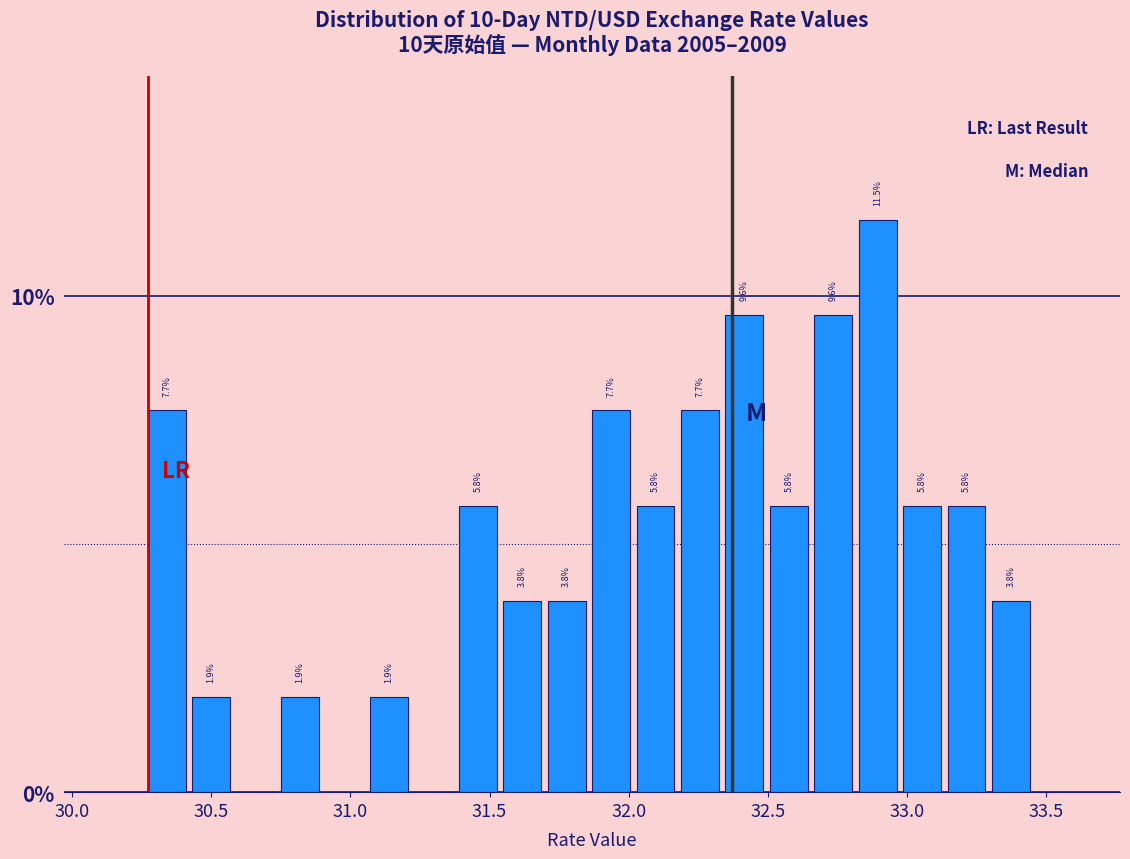

Read against the x-axis, roughly where is the centre of the tallest bar?

32.90